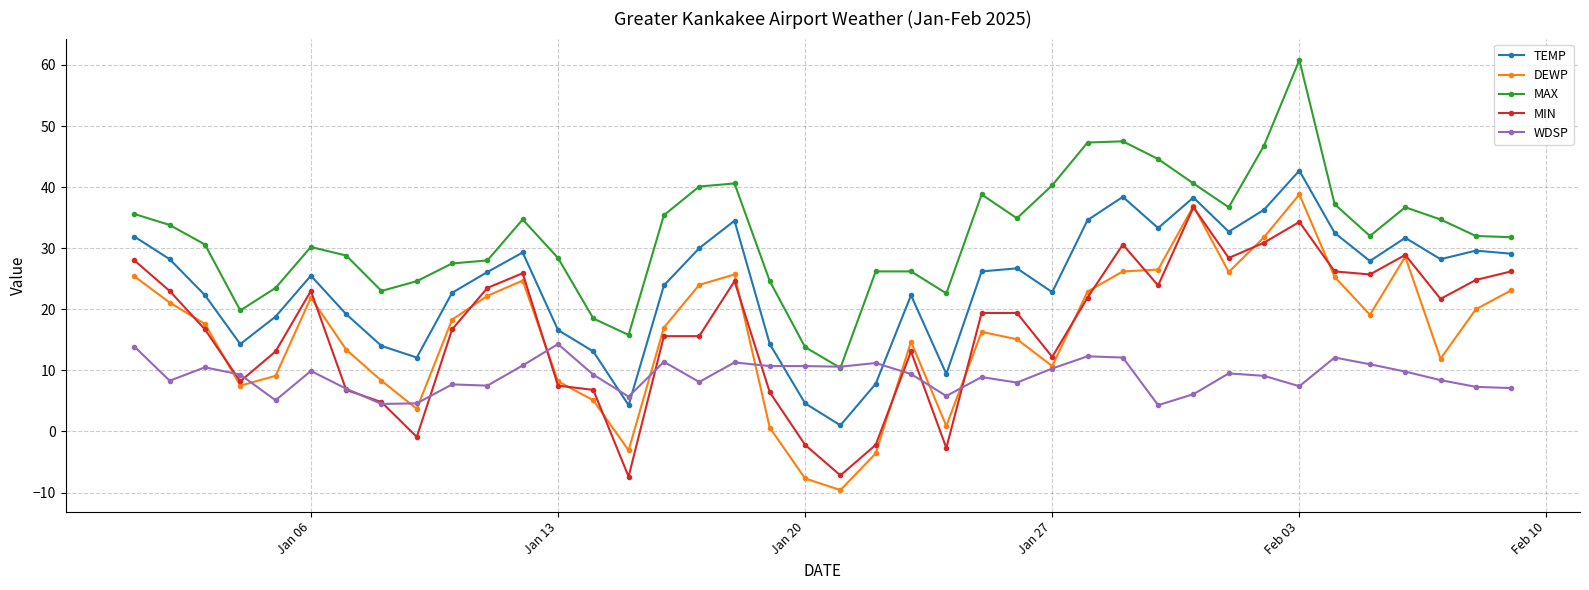

True or false: MAX has more than 1 interior local peaks.

True